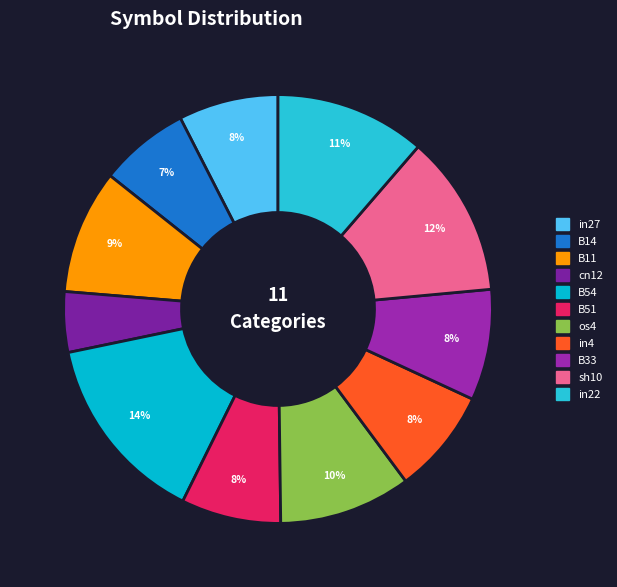

How many segments does this pie chart have?

11